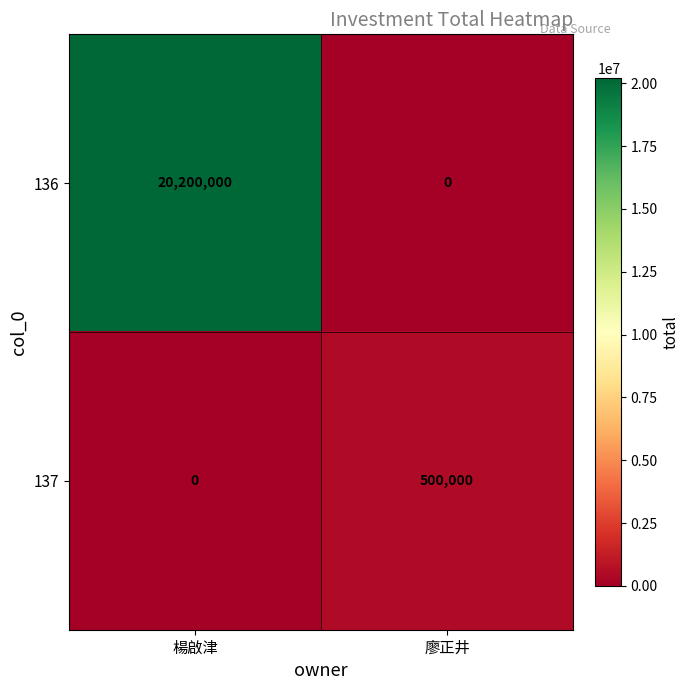

Reading left to right, what are all the values shown in this chart?

136: 楊啟津=20200000	廖正井=0
137: 楊啟津=0	廖正井=500000